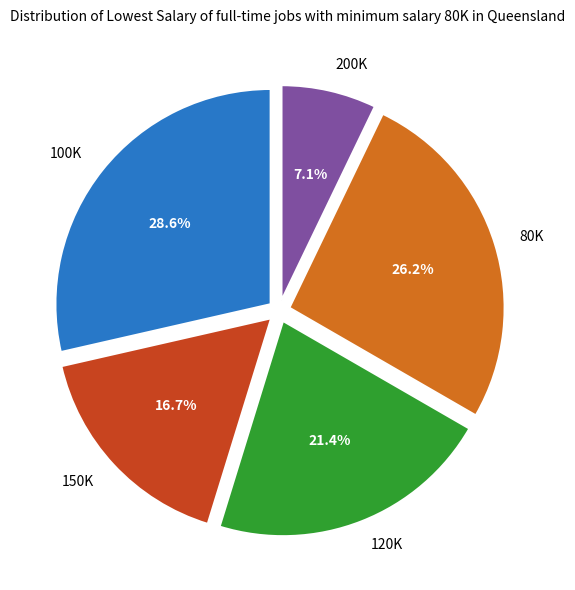

Rank the categories by value from lowest to highest.

200K, 150K, 120K, 80K, 100K